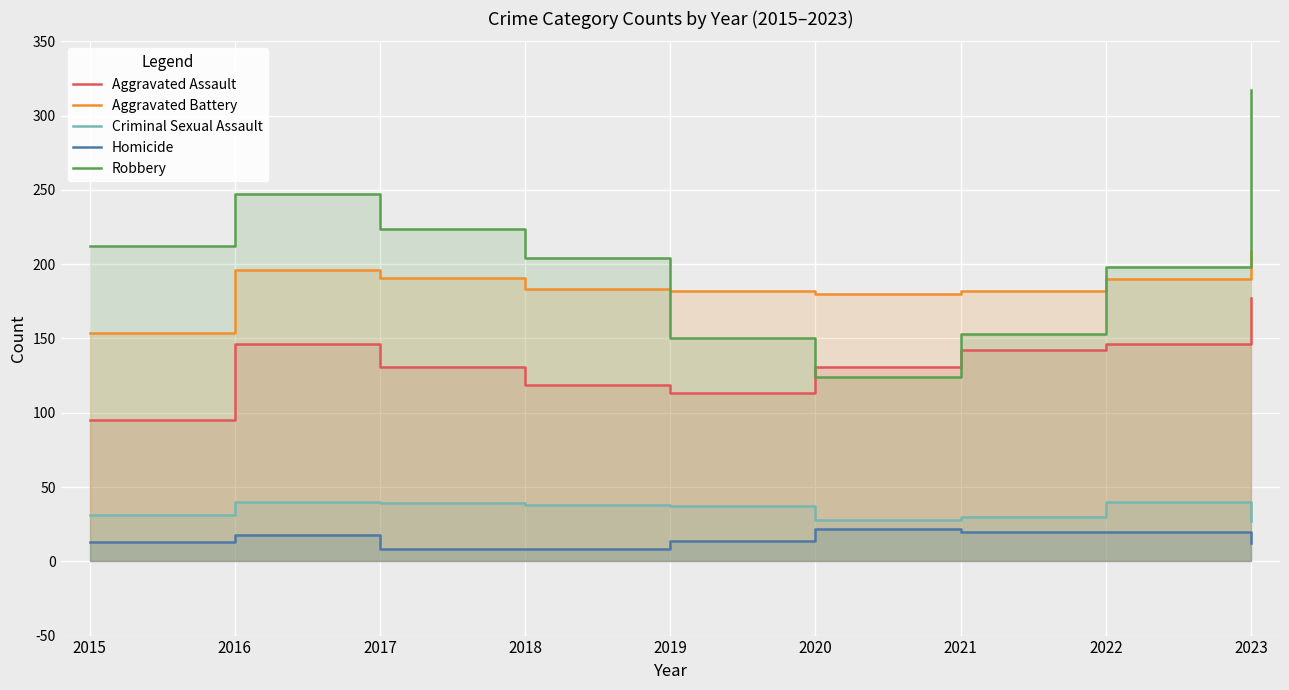

List the labels in order of Aggravated Battery value, smallest first.

2015, 2020, 2019, 2021, 2018, 2022, 2017, 2016, 2023